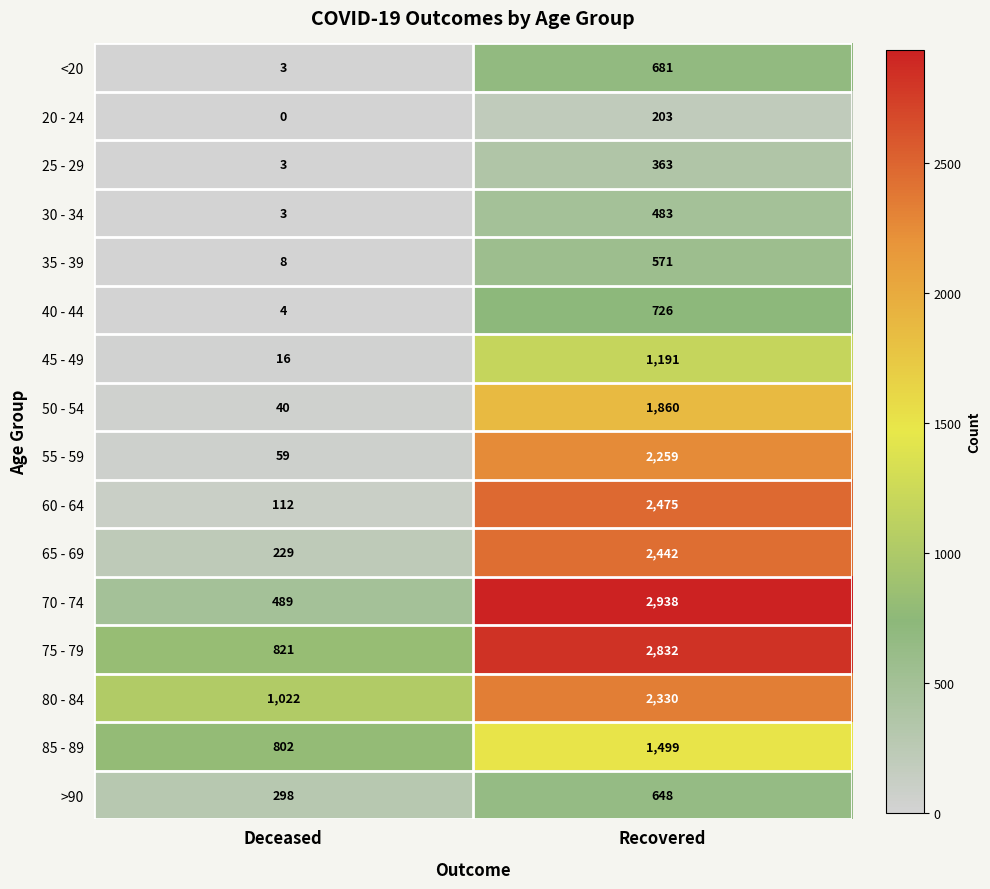

Which series has the largest total across all categories?

75 - 79